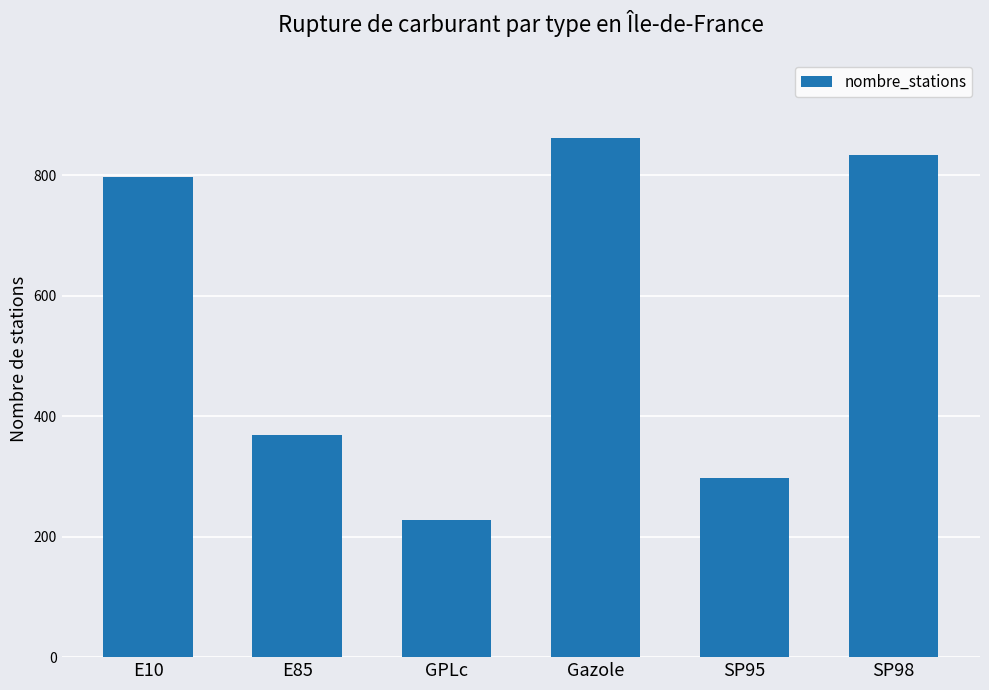

At which category does the chart reach its minimum across all series?

GPLc